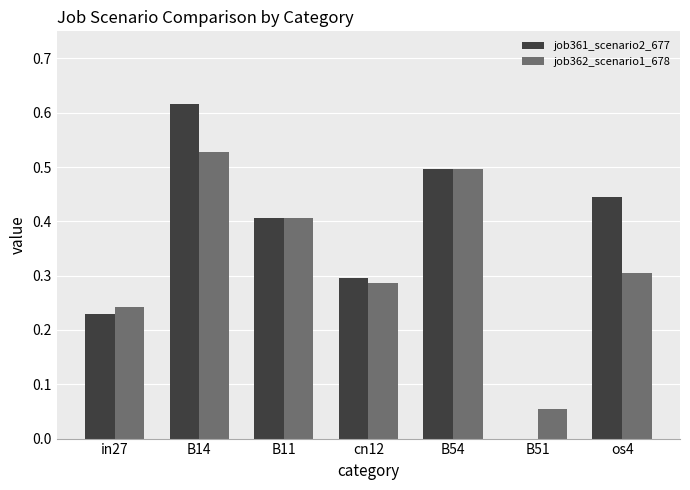

The value of job362_scenario1_678 at B11 is 0.6. True or false?

False